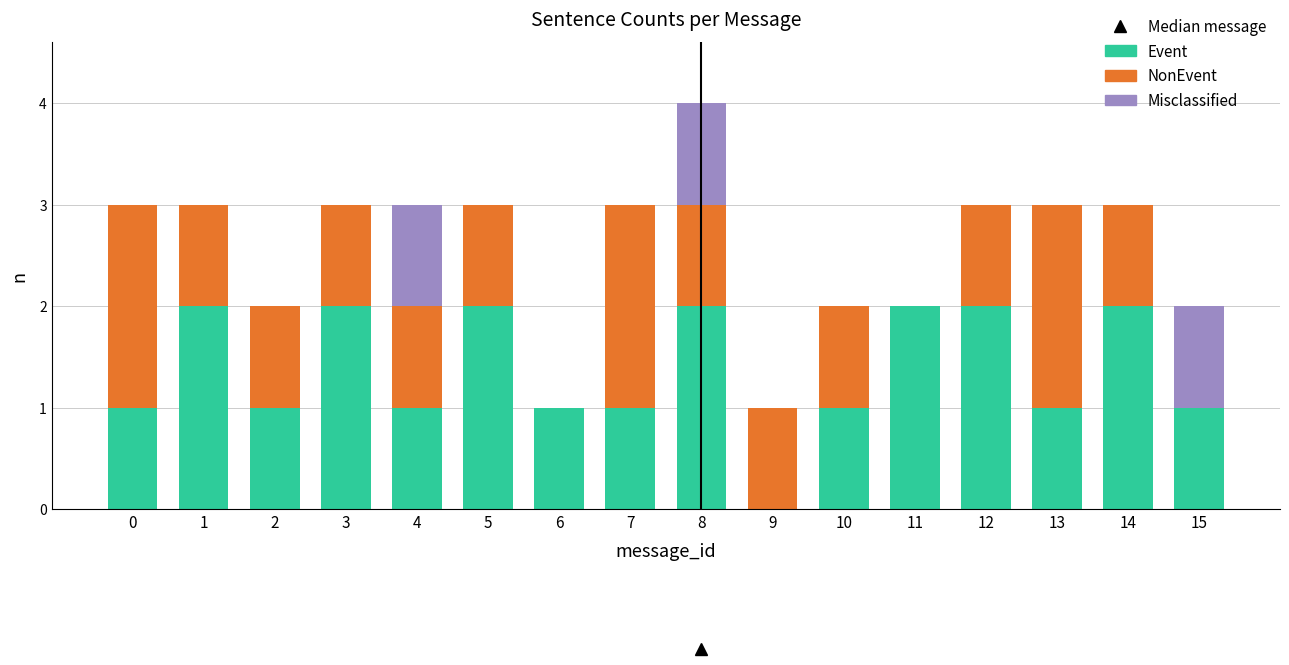

At which category is the sum across all series the highest?

8